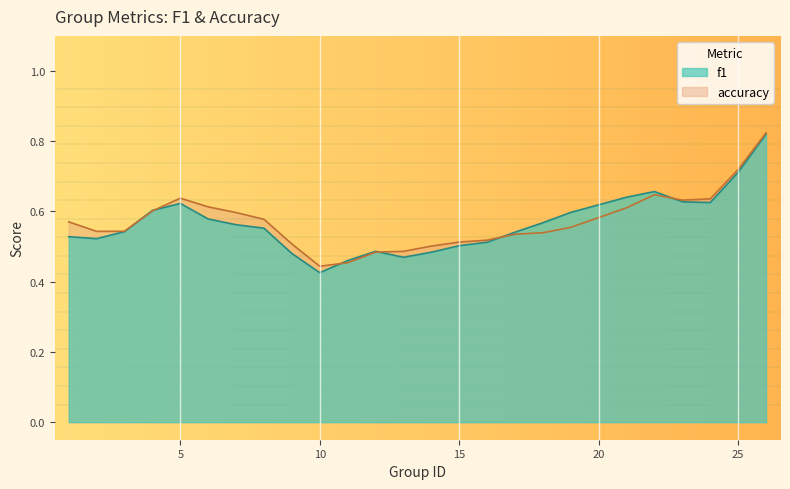

In accuracy, how many points are lower than both neighbors (excluding endpoints)?

3